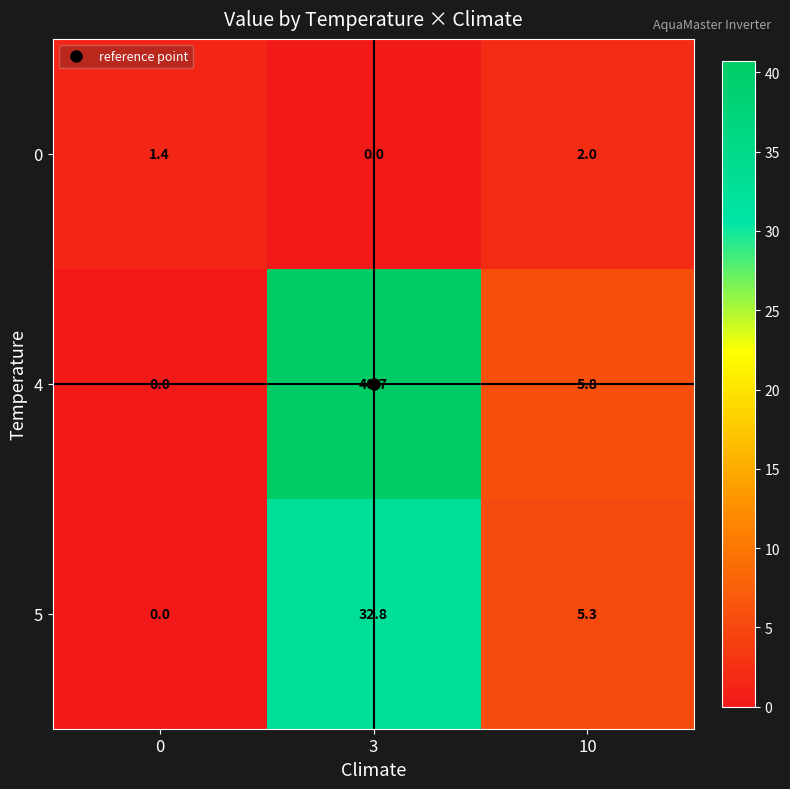

Is the value of 4 at 3 greater than the value of 5 at 3?

Yes